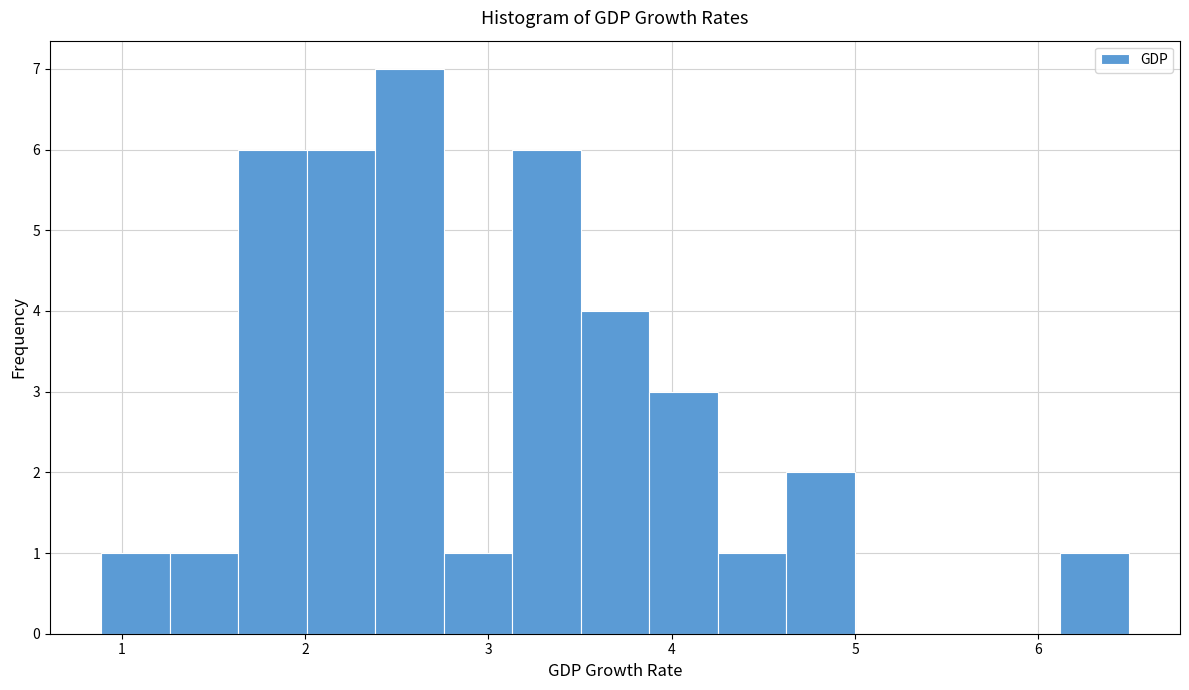

Read against the x-axis, roughly where is the centre of the tallest bar?

2.6